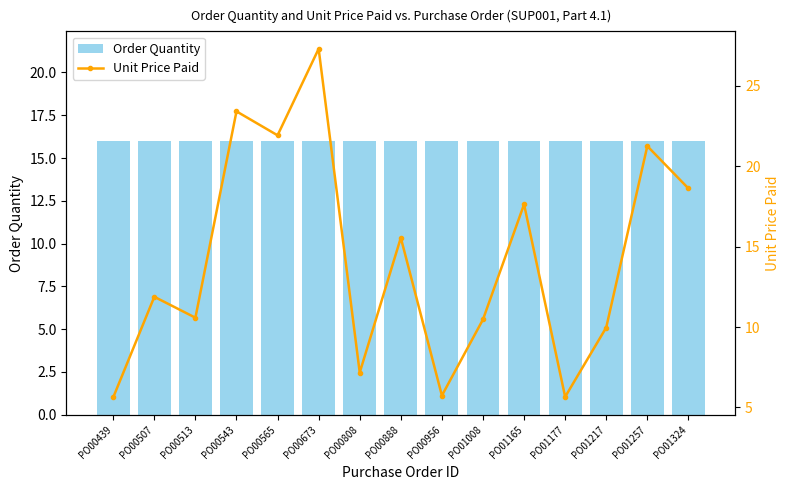

At how many categories does at least one series exceed 6?

15